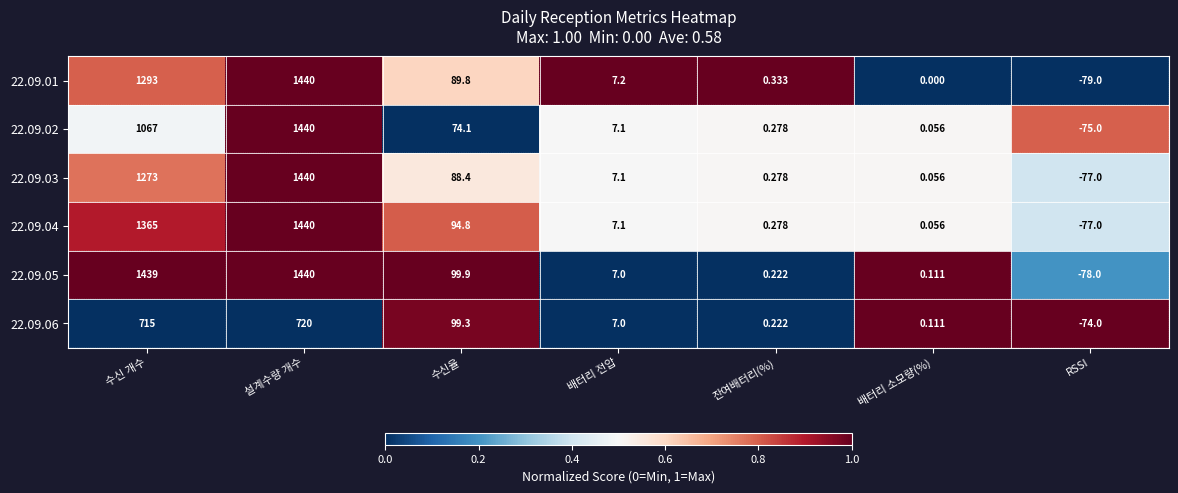

At which category is the sum across all series the highest?

설계수량 개수